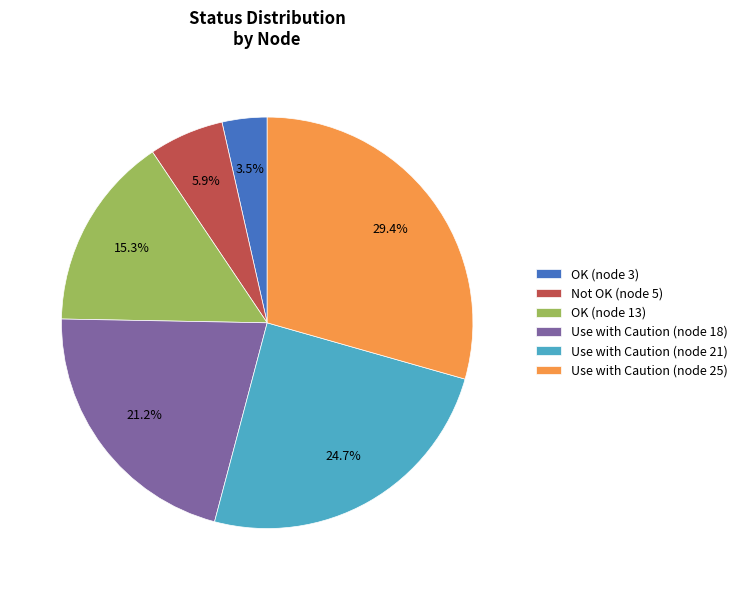

What is the ratio of the value at Use with Caution (node 21) to the value at Not OK (node 5)?

4.2